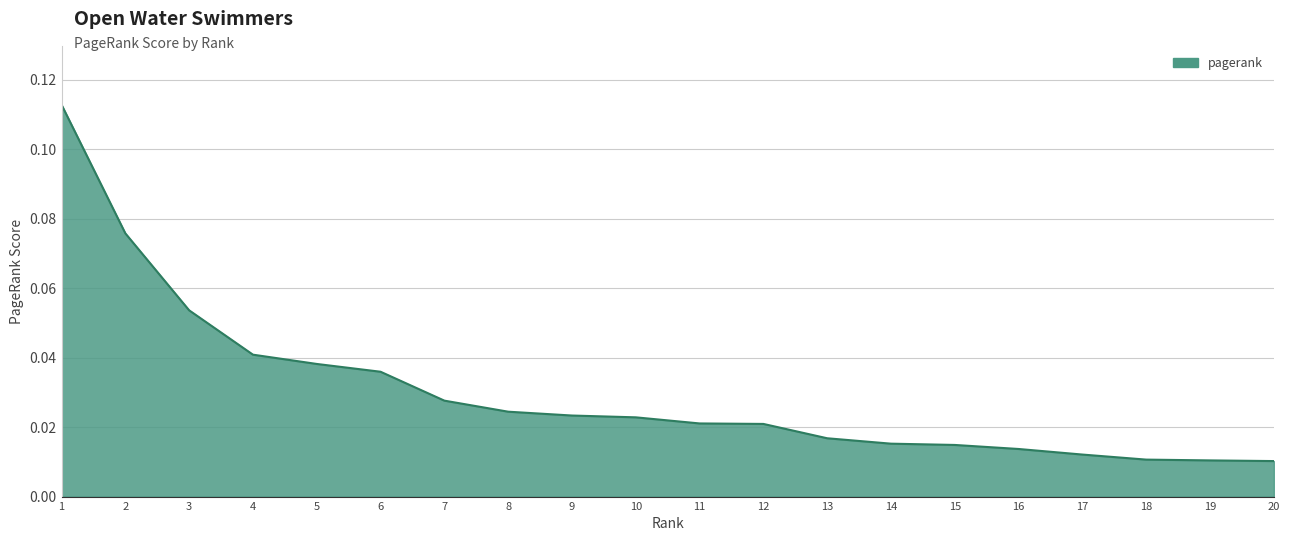

Which has a higher value, 10 or 18?

10